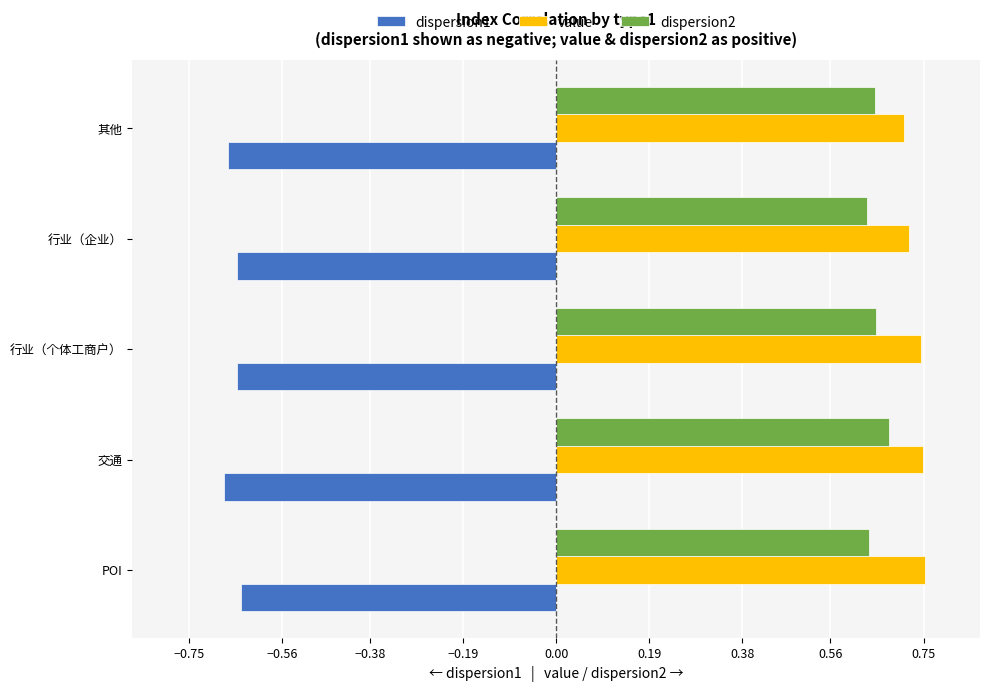

Which series has the largest total across all categories?

value